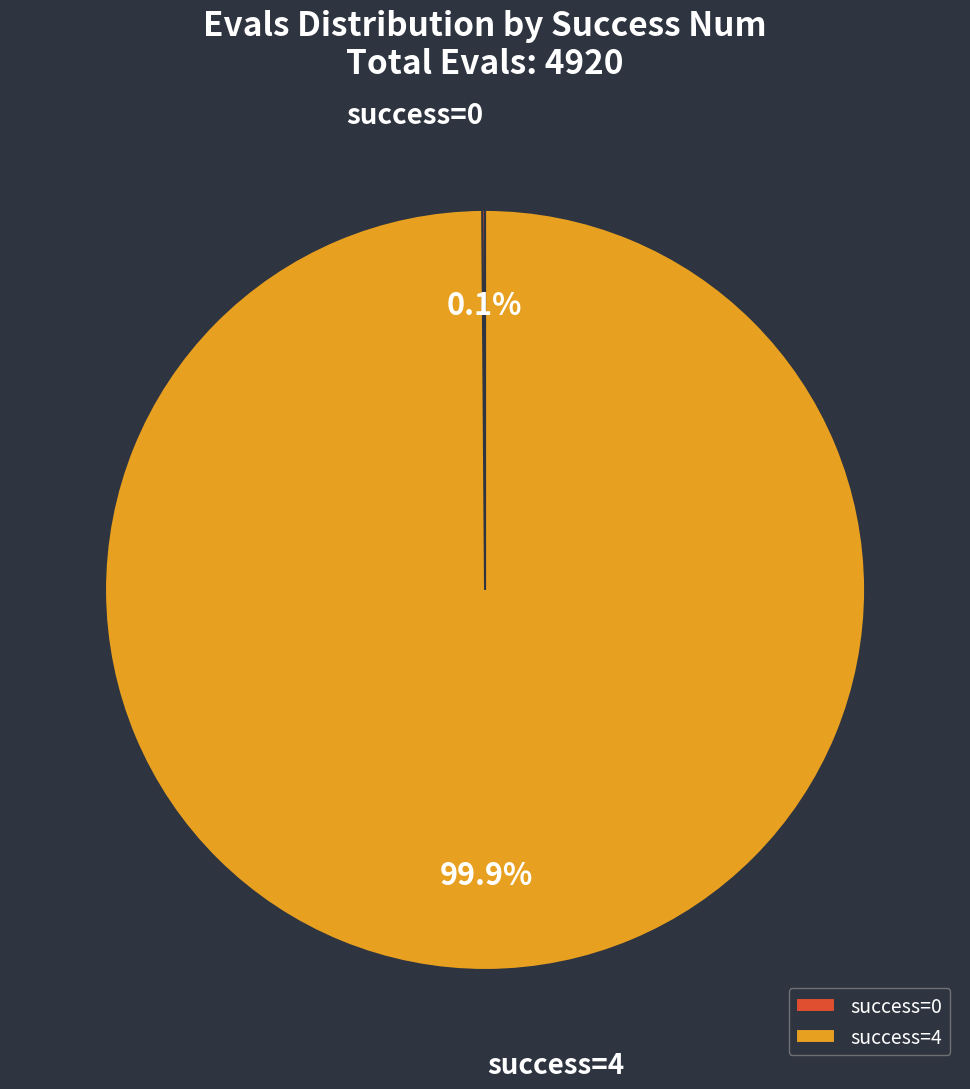

Is there a majority slice in this chart?

Yes